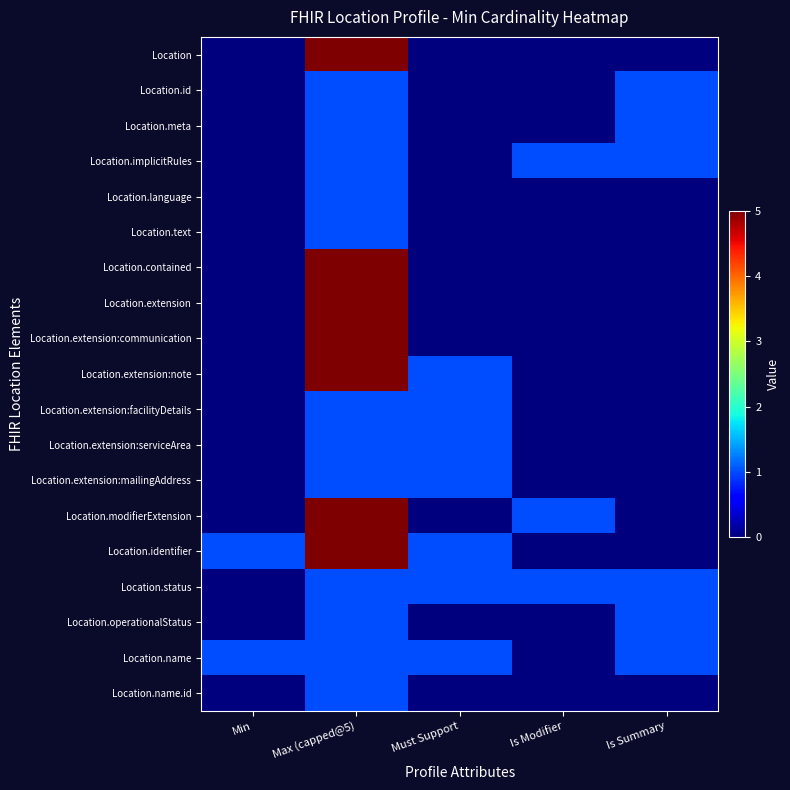

Rank the series by their maximum value, from highest to lowest.

Location, Location.contained, Location.extension, Location.extension:communication, Location.extension:note, Location.modifierExtension, Location.identifier, Location.id, Location.meta, Location.implicitRules, Location.language, Location.text, Location.extension:facilityDetails, Location.extension:serviceArea, Location.extension:mailingAddress, Location.status, Location.operationalStatus, Location.name, Location.name.id